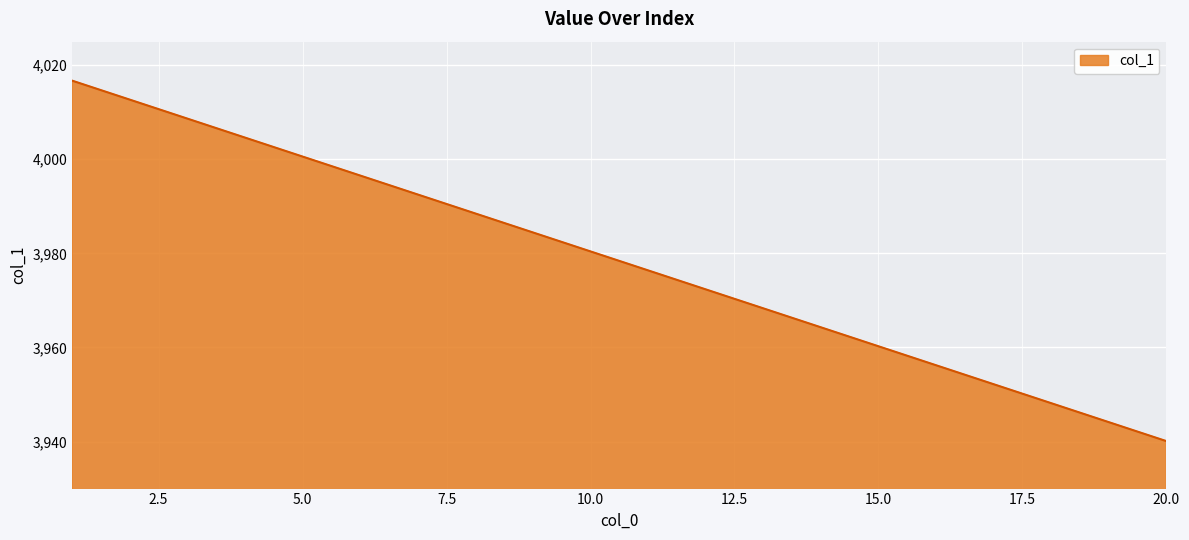

Reading right to left, extract all data points from this chart.

3940.1	3944.1	3948.1	3952.2	3956.2	3960.2	3964.3	3968.3	3972.3	3976.4	3980.4	3984.4	3988.5	3992.5	3996.5	4000.6	4004.6	4008.6	4012.7	4016.7